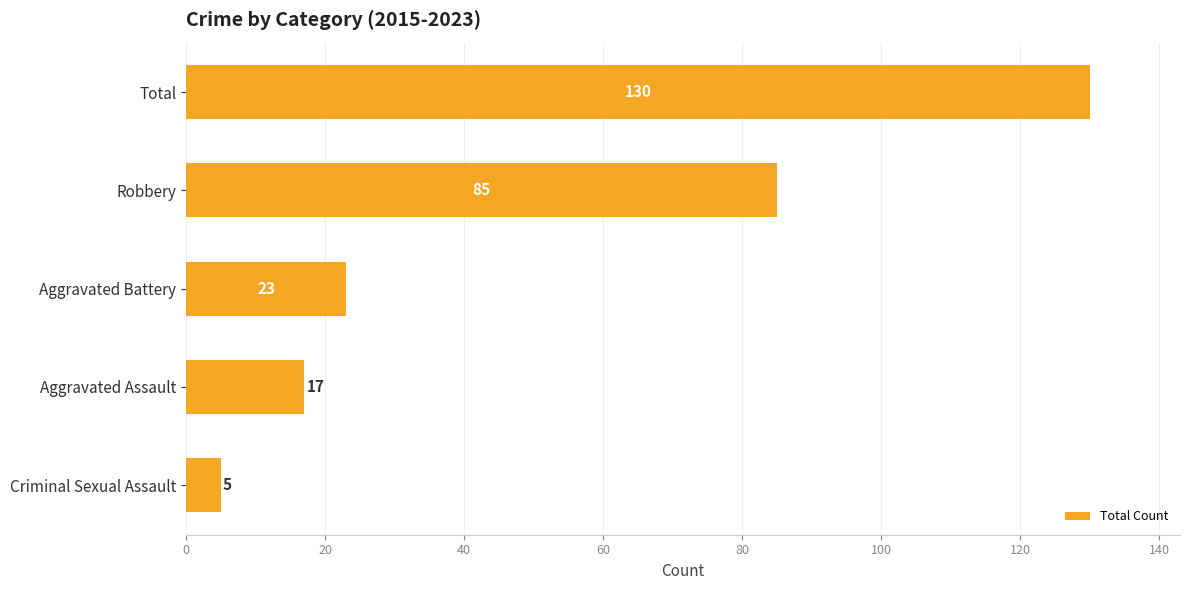

List the labels in order of value, smallest first.

Criminal Sexual Assault, Aggravated Assault, Aggravated Battery, Robbery, Total